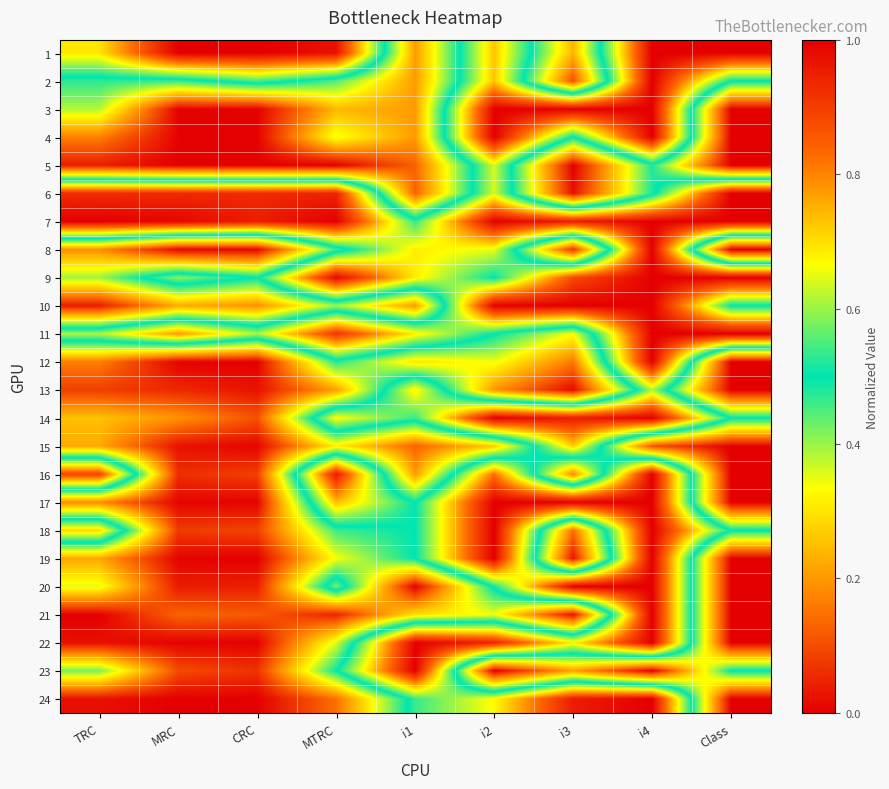

At how many categories does at least one series exceed 0?

9